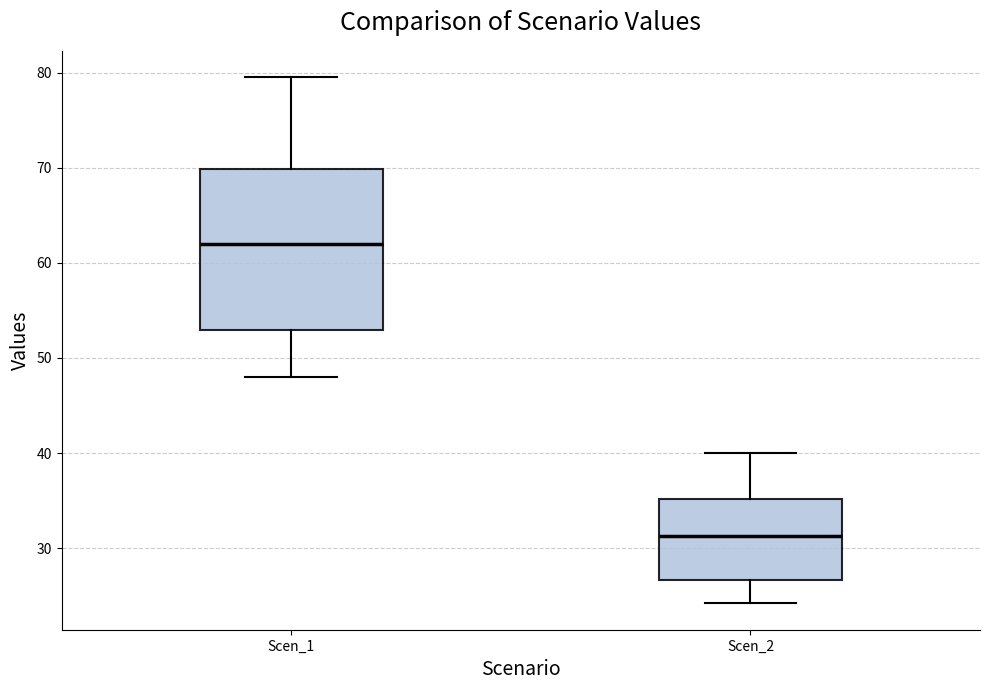

Which box's median line is the lowest?

Scen_2